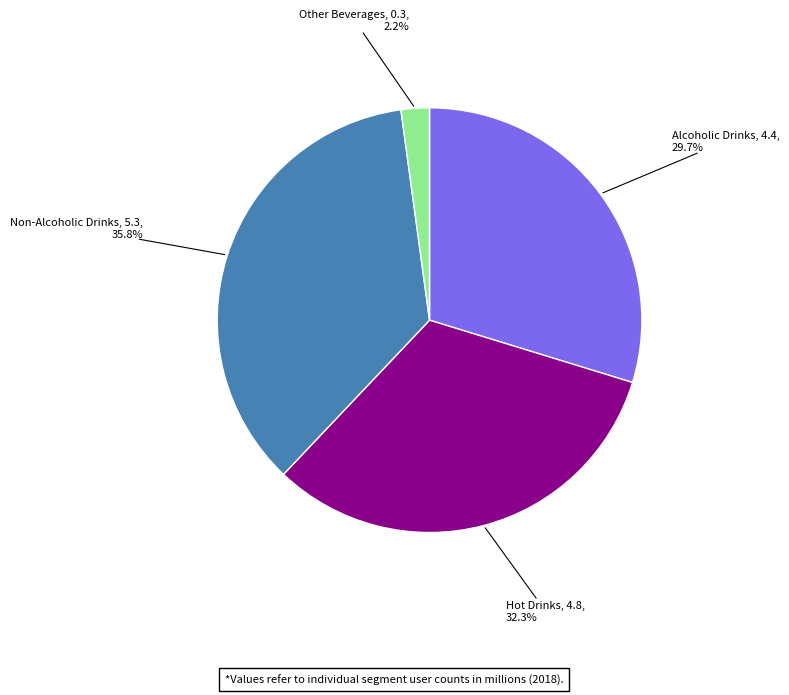

Is there a majority slice in this chart?

No